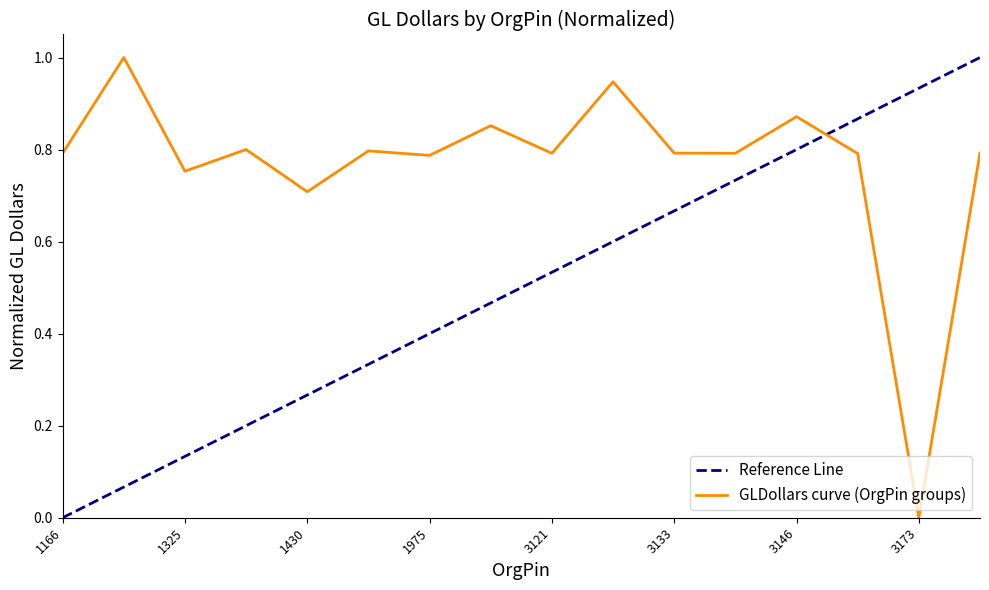

Which label corresponds to the largest value in the chart?

1178